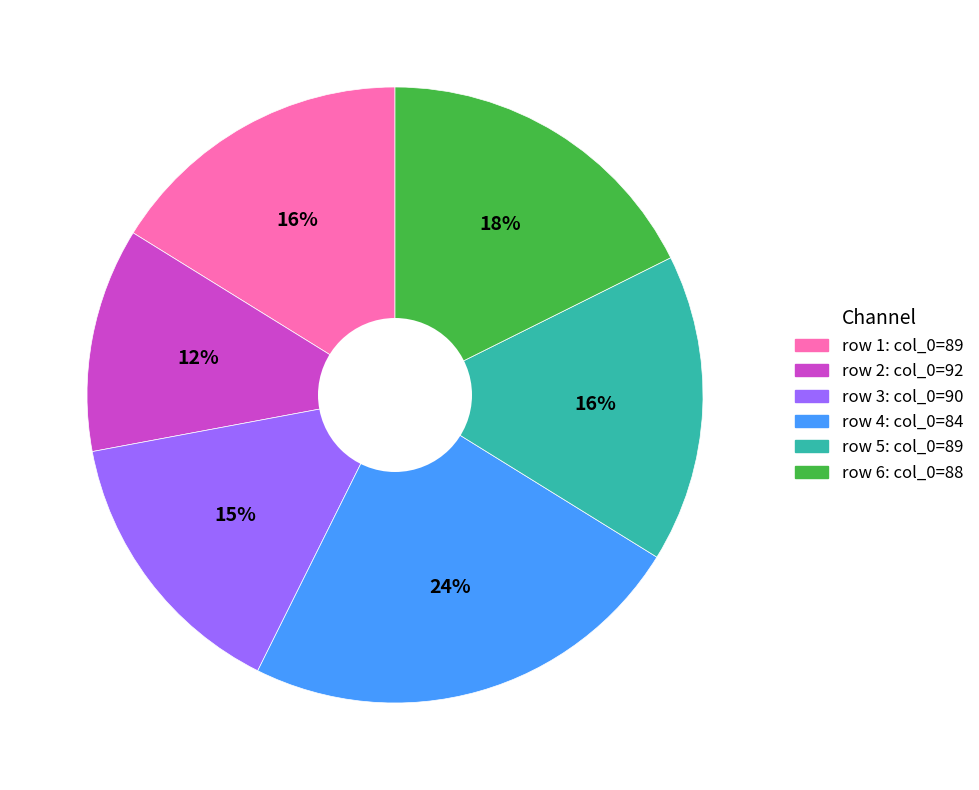

Does any single category account for the majority?

No